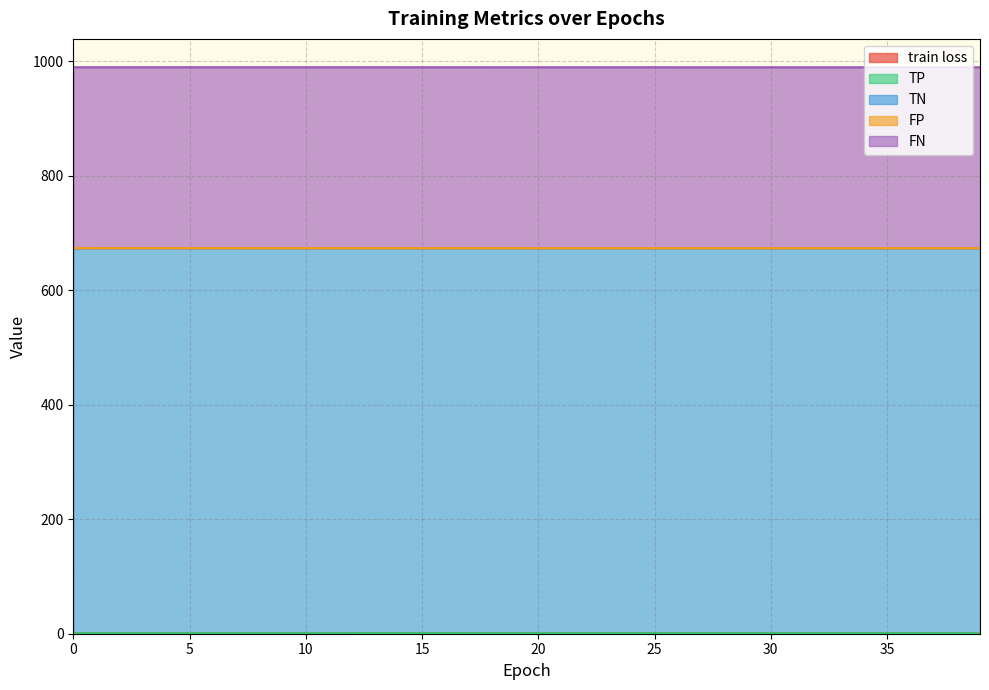

Between 33 and 37, which series saw the biggest shift?

train loss